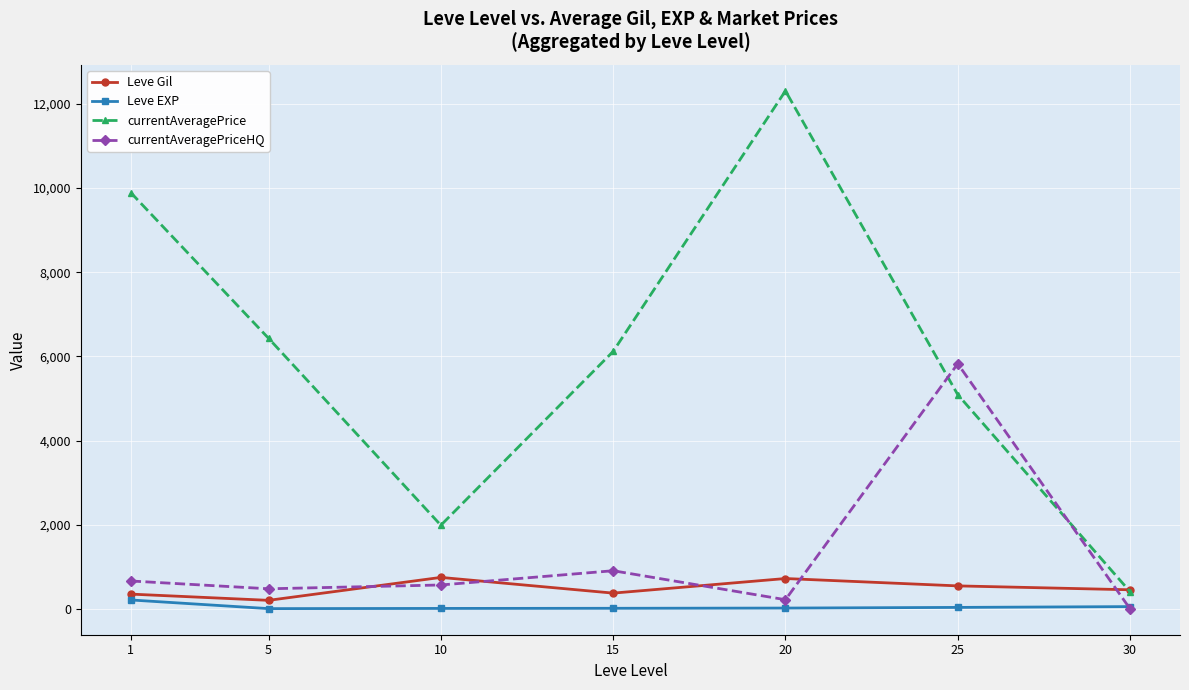

List the series in order of their peak value, lowest first.

Leve EXP, Leve Gil, currentAveragePriceHQ, currentAveragePrice